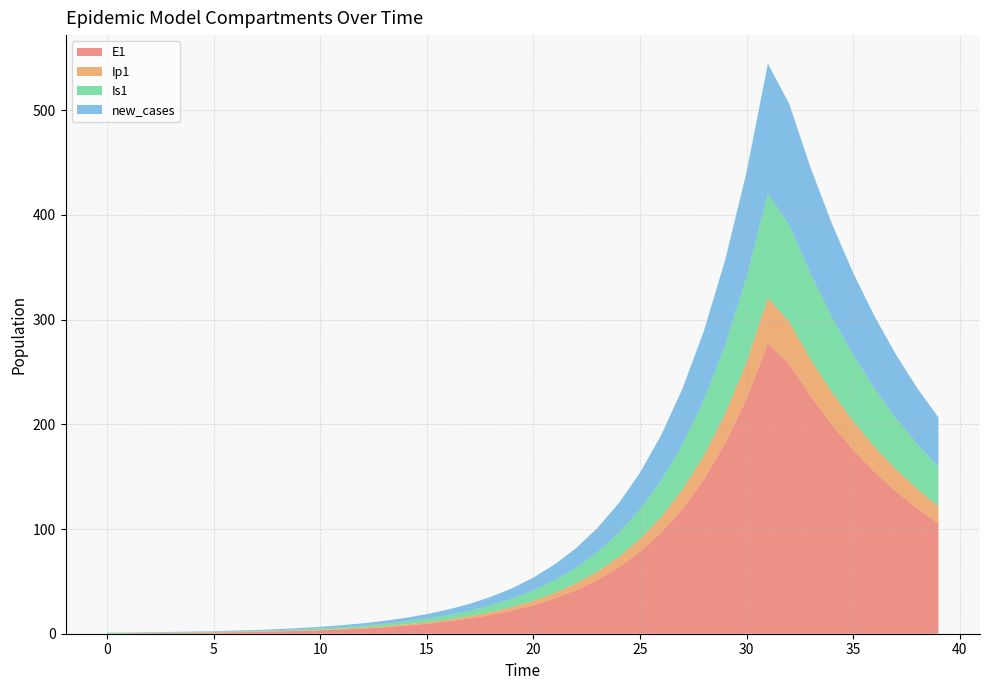

Reading left to right, list all the values displayed in this chart.

E1: 0=0.0	1=0.3	2=0.5	3=0.7	4=0.9	5=1.1	6=1.4	7=1.8	8=2.2	9=2.7	10=3.3	11=4.1	12=5.1	13=6.2	14=7.7	15=9.5	16=11.8	17=14.5	18=17.9	19=22.1	20=27.3	21=33.7	22=41.6	23=51.4	24=63.4	25=78.3	26=96.7	27=119.4	28=147.4	29=182.0	30=224.6	31=277.3	32=257.9	33=226.9	34=199.7	35=175.7	36=154.6	37=136.0	38=119.7	39=105.3
Ip1: 0=0.0	1=0.0	2=0.1	3=0.1	4=0.1	5=0.2	6=0.2	7=0.3	8=0.3	9=0.4	10=0.5	11=0.6	12=0.8	13=1.0	14=1.2	15=1.5	16=1.8	17=2.3	18=2.8	19=3.4	20=4.3	21=5.2	22=6.5	23=8.0	24=9.9	25=12.2	26=15.1	27=18.6	28=22.9	29=28.3	30=35.0	31=43.2	32=40.1	33=35.3	34=31.1	35=27.3	36=24.0	37=21.2	38=18.6	39=16.4
Is1: 0=1.0	1=0.8	2=0.7	3=0.6	4=0.6	5=0.6	6=0.7	7=0.8	8=0.9	9=1.0	10=1.3	11=1.5	12=1.9	13=2.3	14=2.8	15=3.4	16=4.2	17=5.2	18=6.5	19=8.0	20=9.8	21=12.1	22=15.0	23=18.5	24=22.8	25=28.2	26=34.8	27=42.9	28=53.0	29=65.4	30=80.8	31=99.7	32=92.6	33=81.4	34=71.6	35=63.0	36=55.4	37=48.7	38=42.9	39=37.7
new_cases: 0=0.0	1=0.1	2=0.2	3=0.3	4=0.4	5=0.5	6=0.6	7=0.8	8=1.0	9=1.2	10=1.5	11=1.8	12=2.3	13=2.8	14=3.5	15=4.3	16=5.3	17=6.5	18=8.0	19=9.9	20=12.2	21=15.1	22=18.6	23=23.0	24=28.4	25=35.1	26=43.3	27=53.5	28=66.0	29=81.5	30=100.6	31=124.2	32=115.4	33=101.5	34=89.3	35=78.6	36=69.2	37=60.9	38=53.6	39=47.1